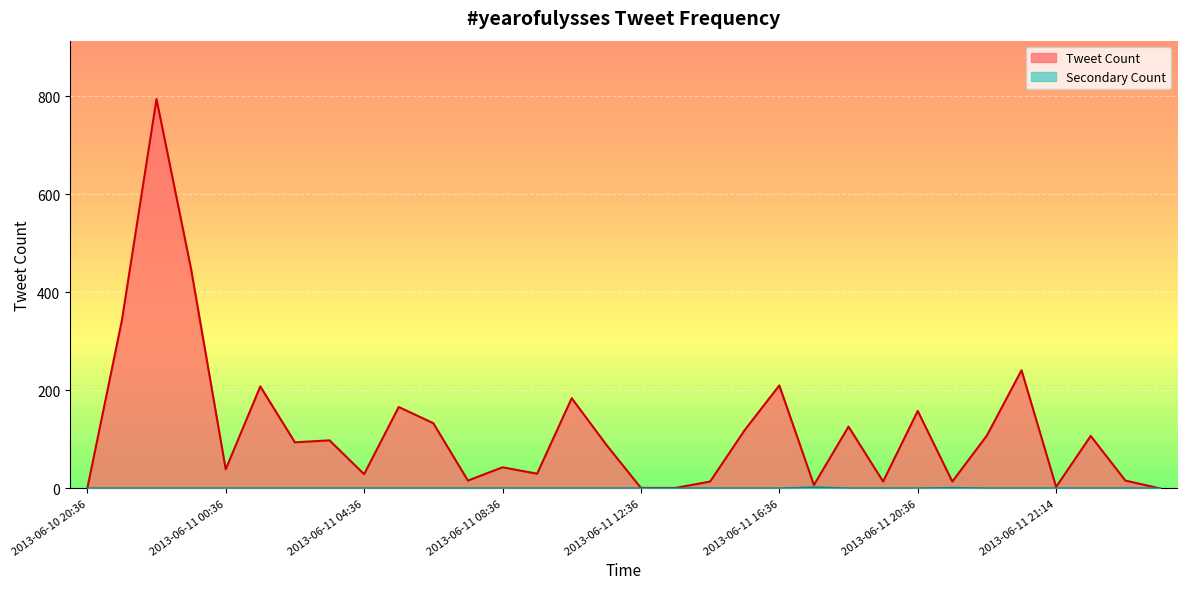

Count the number of categories in the chart.

32